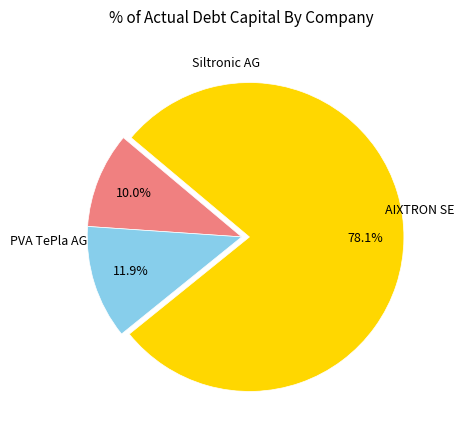

Is there any slice that represents more than half of the pie?

Yes